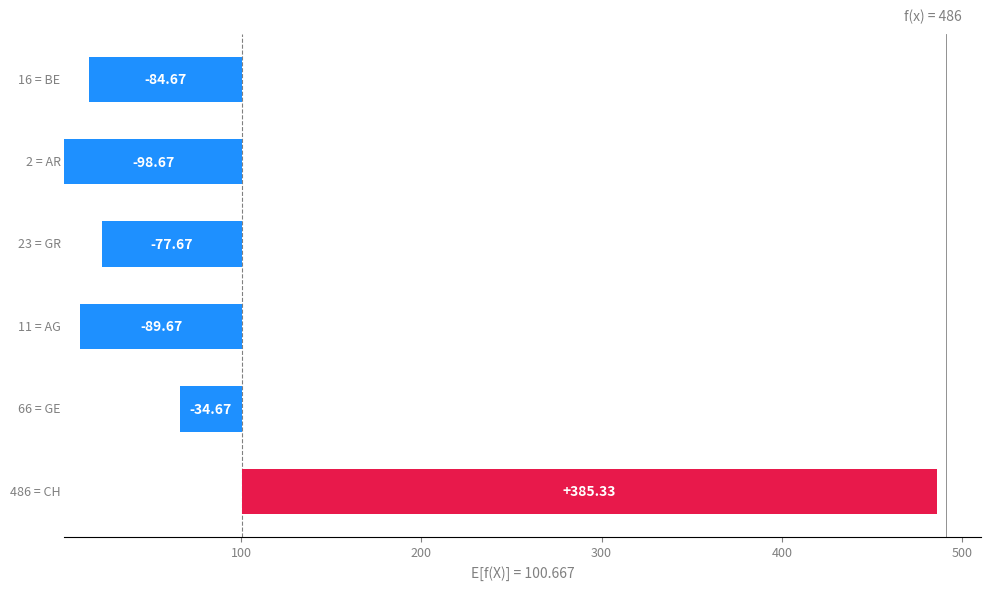

How many distinct data groups are displayed?

1